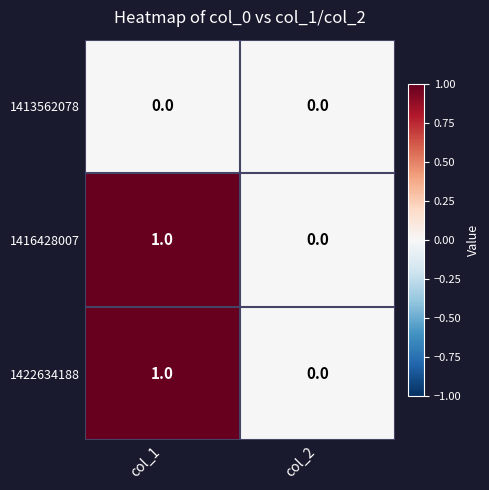

What is the difference between the highest and lowest values at col_1?

1